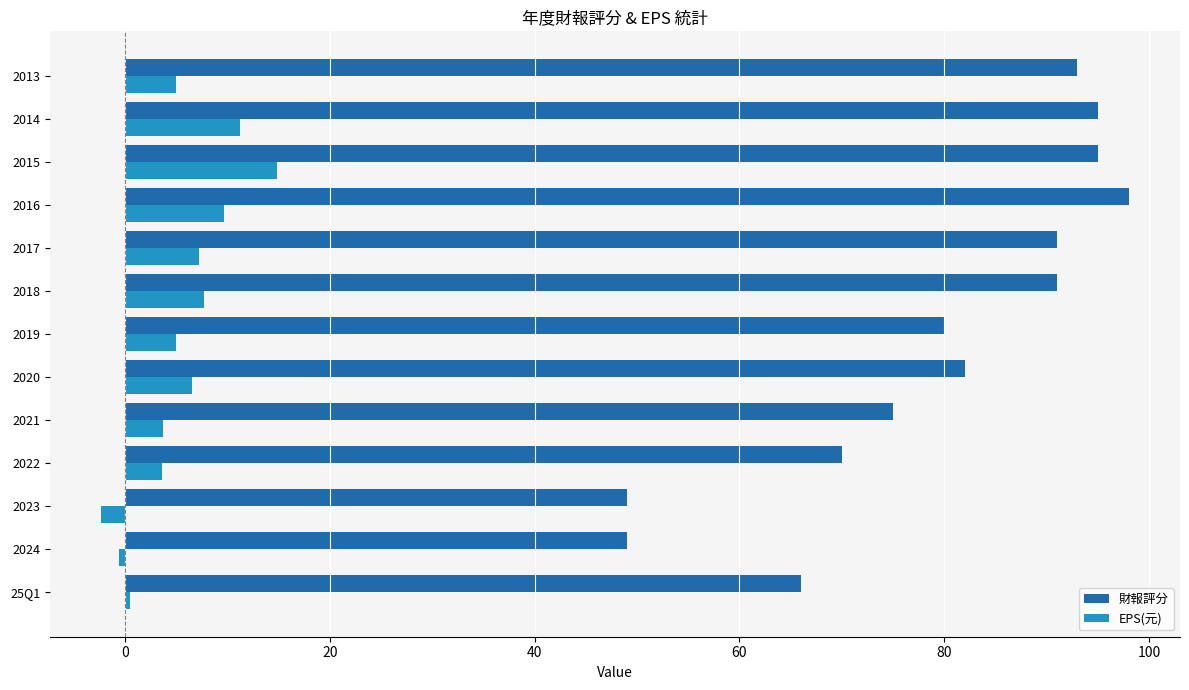

What is the approximate value of 財報評分 at 2016?

98.0